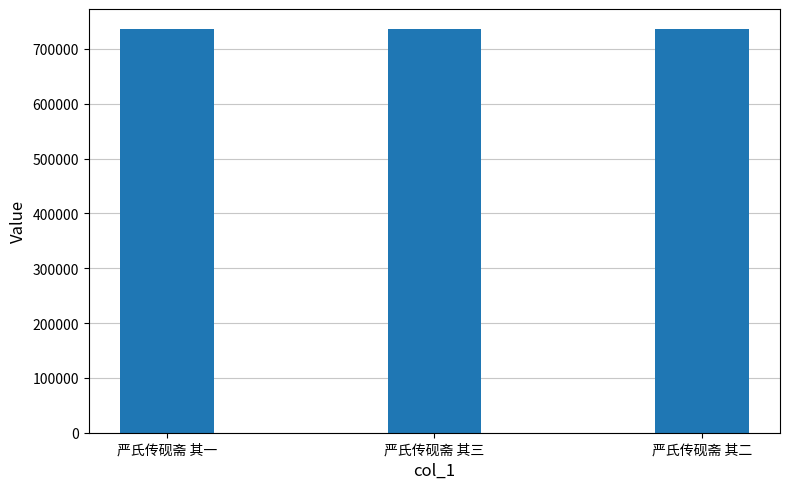

What is the difference between the maximum and minimum values?

2